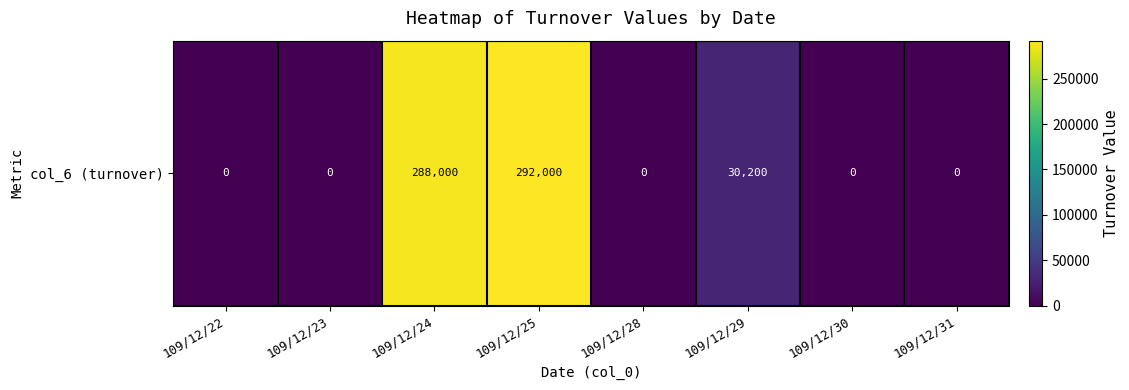

Reading left to right, list all the values displayed in this chart.

0	0	288000	292000	0	30200	0	0